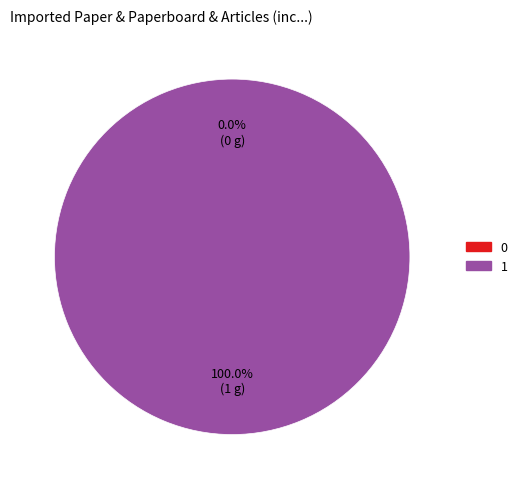

How many slices are in this pie chart?

2